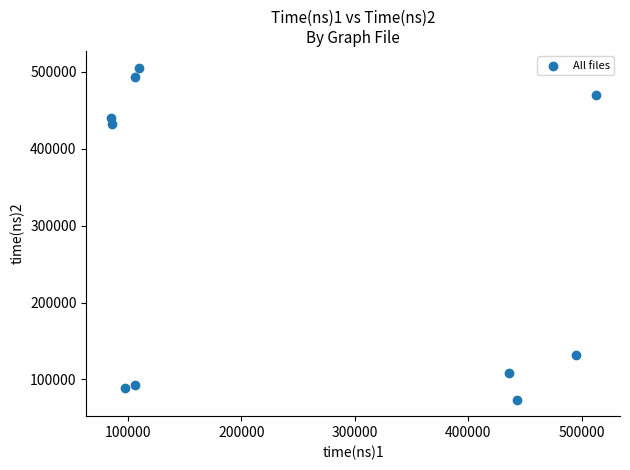

What is the range of Y values (max minus min)?

431824